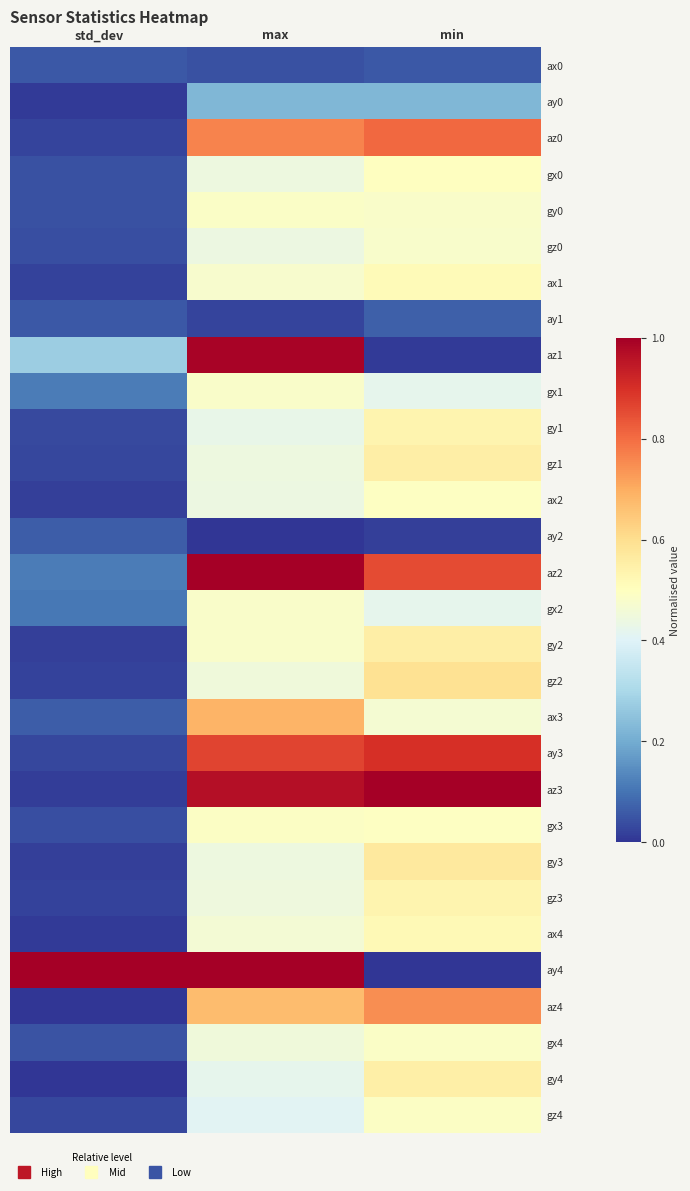

Between std_dev and min, which is larger?

std_dev